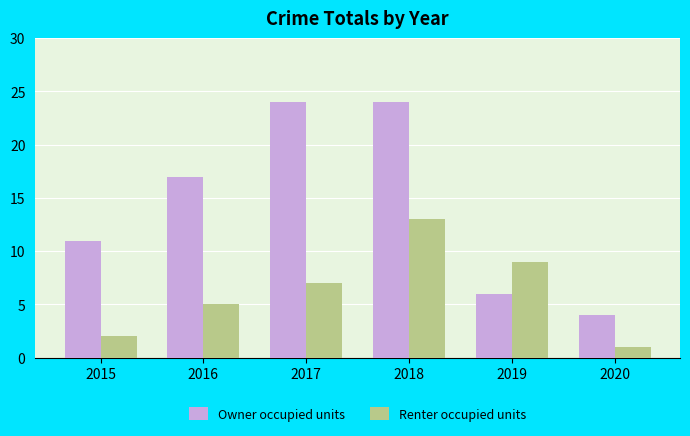

How many Owner occupied units values are between 6 and 24?

5